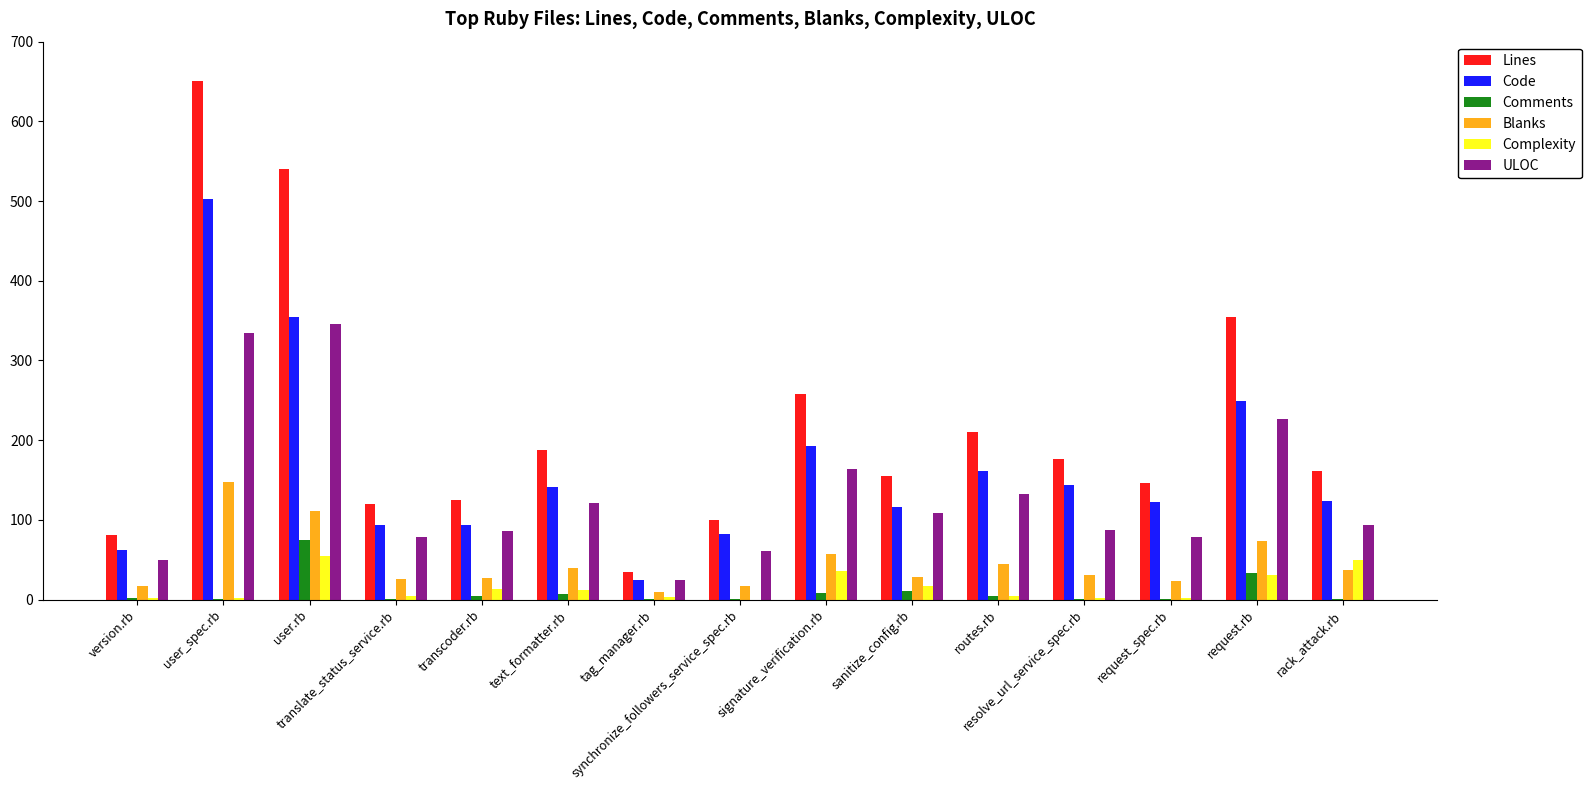

What is the sum of all ULOC values?

1994